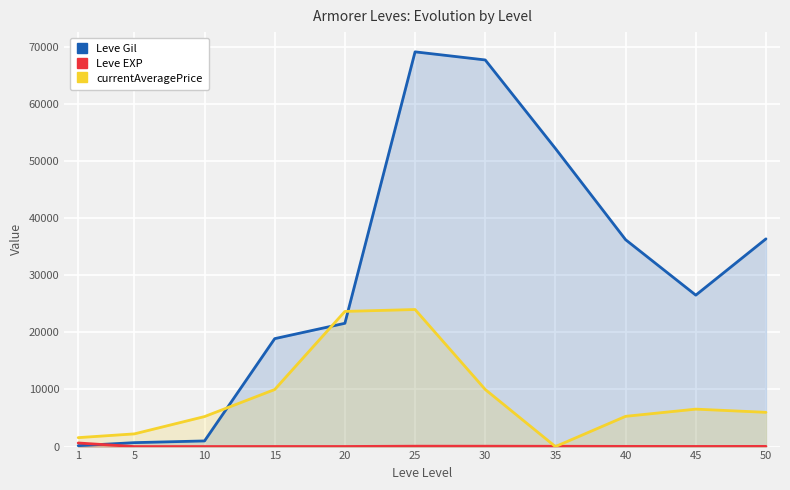

What is the minimum value for Leve Gil?

160.0